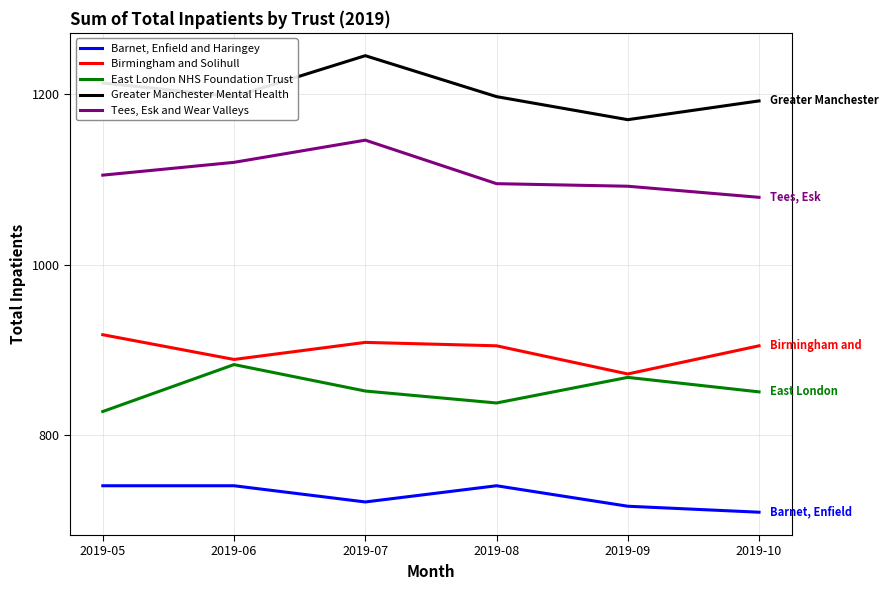

True or false: Barnet, Enfield and Haringey has a value of 406 at 2019-07.

False